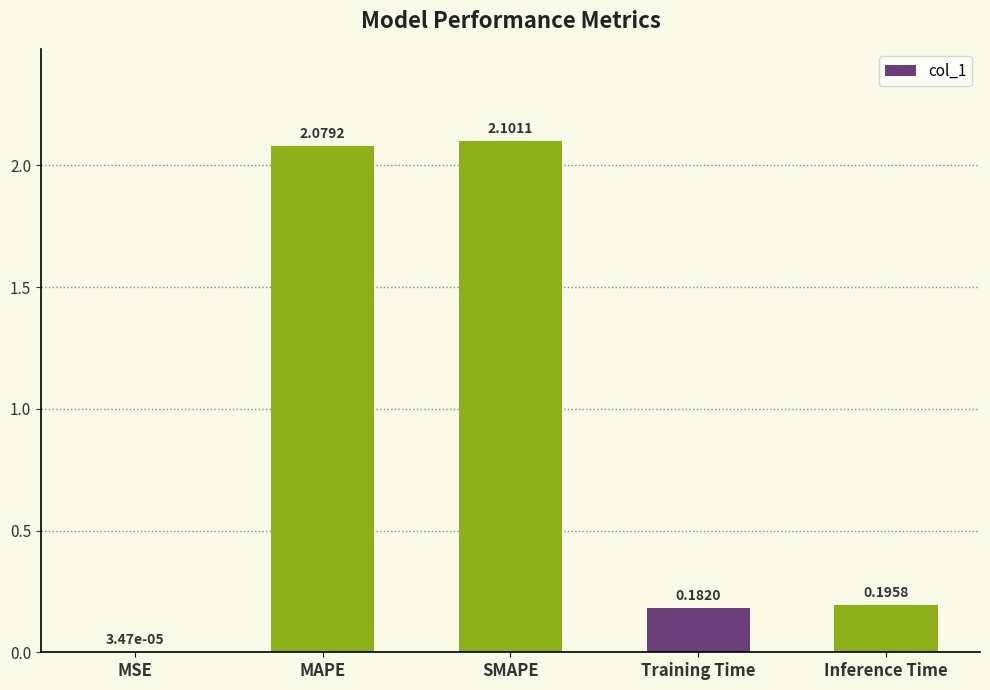

Where is the data nearest to the value 1?

Inference Time